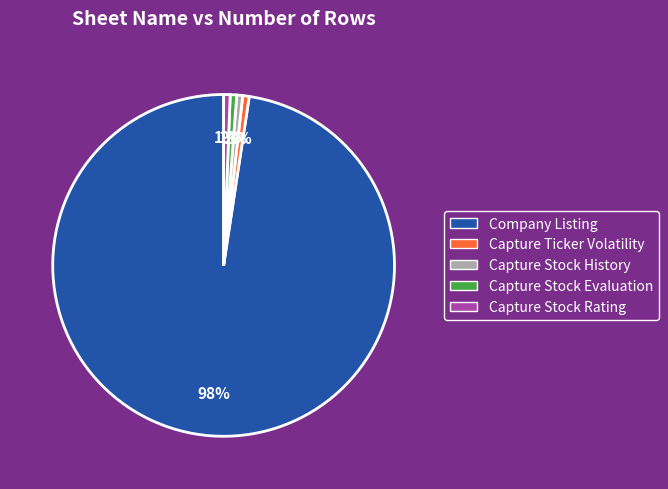

Which slice is the largest?

Company Listing